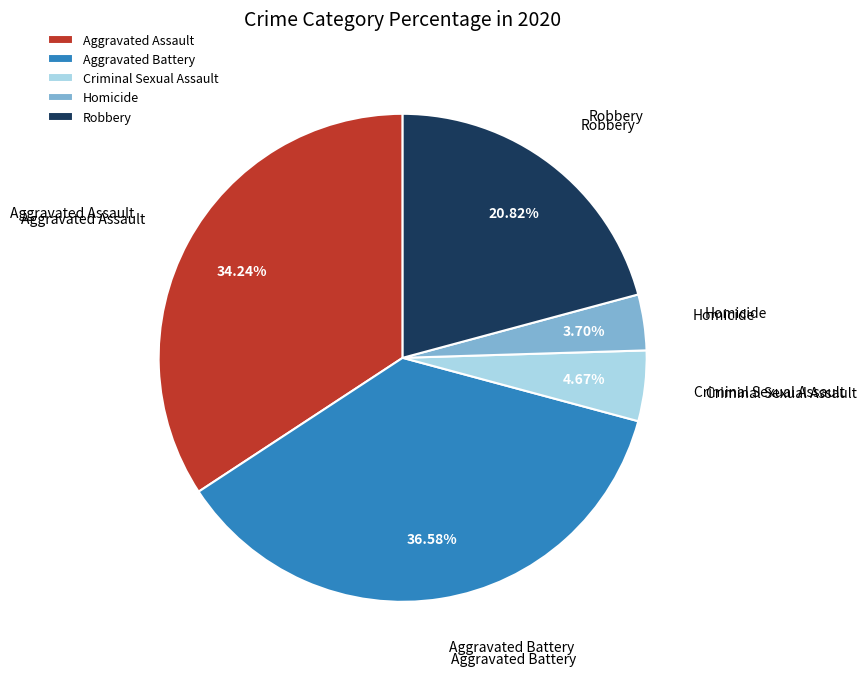

Approximately how many times larger is the value at Homicide compared to Criminal Sexual Assault?

0.8